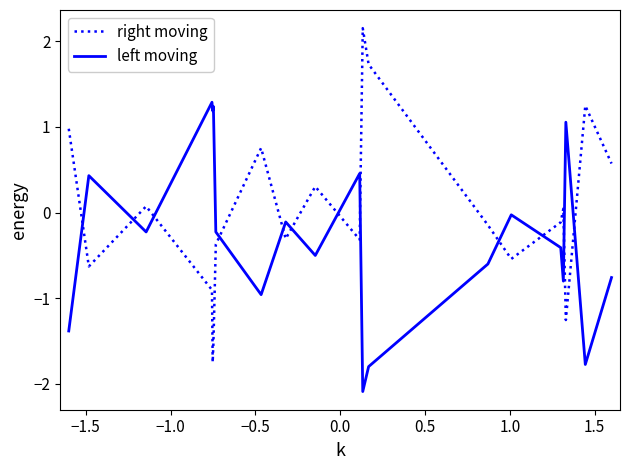

Which series ends up on top after the final intersection of left moving and right moving?

right moving